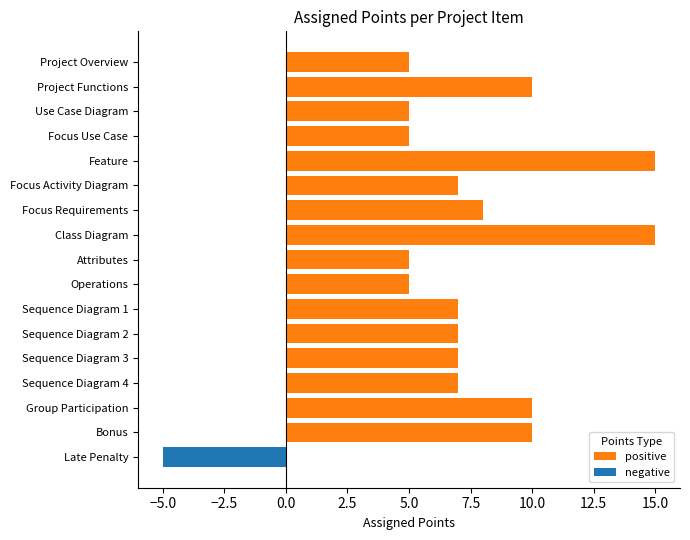

Which label corresponds to the smallest value in the chart?

Late Penalty